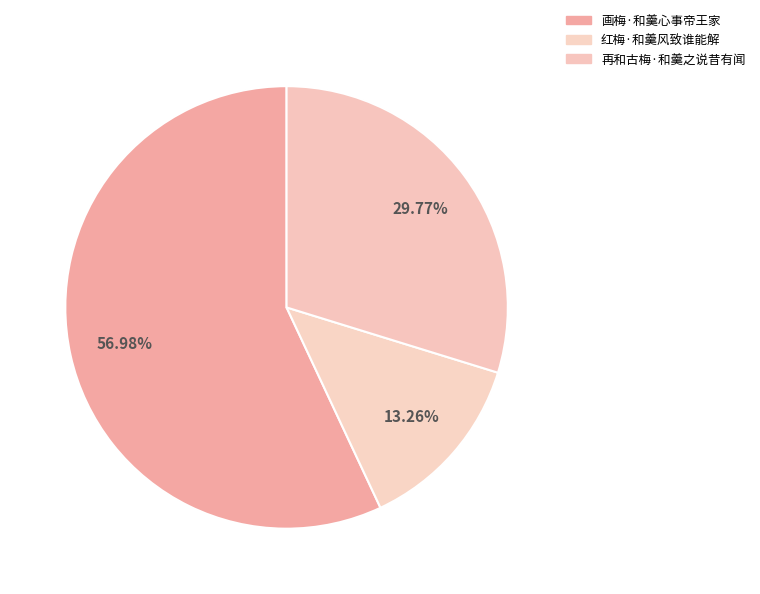

Rank the categories by value from highest to lowest.

画梅·和羹心事帝王家, 再和古梅·和羹之说昔有闻, 红梅·和羹风致谁能解